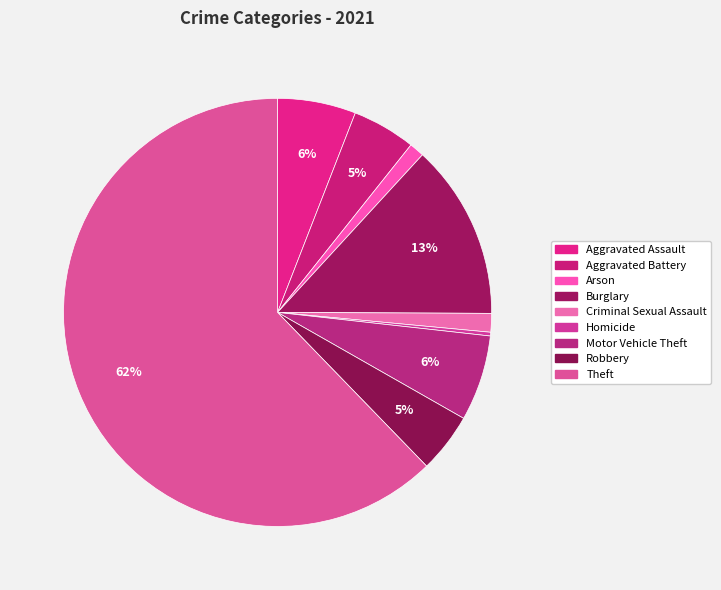

True or false: Homicide accounts for 0% of the total.

True